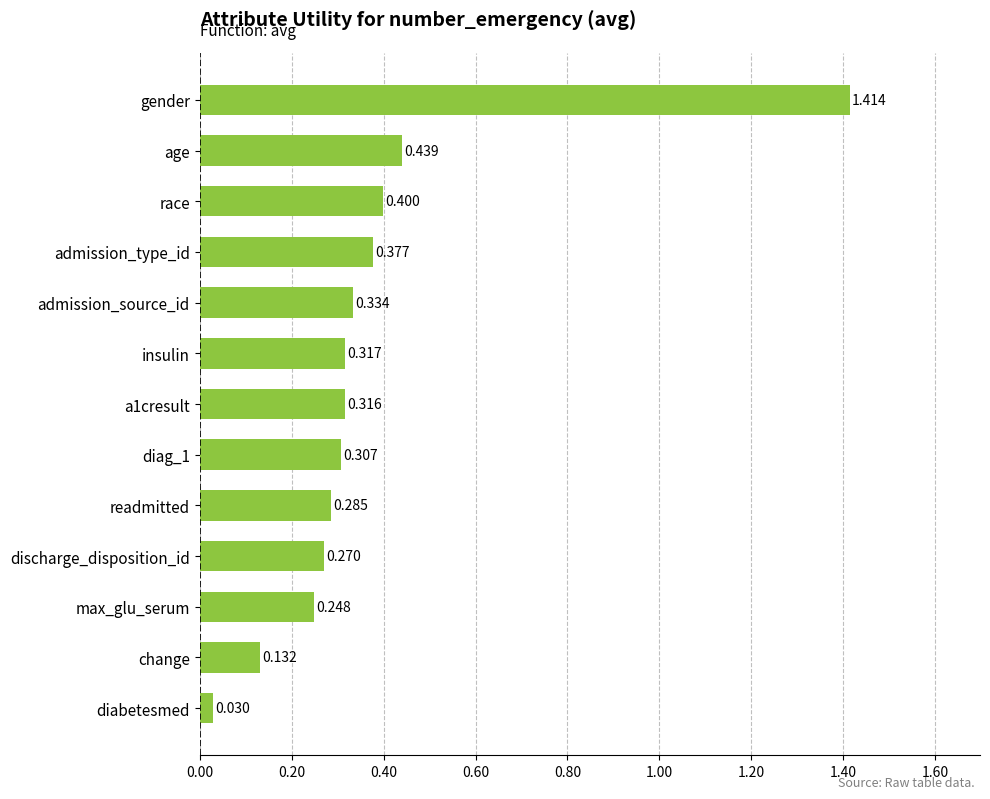

What is the label of the 12th bar from the top?

change